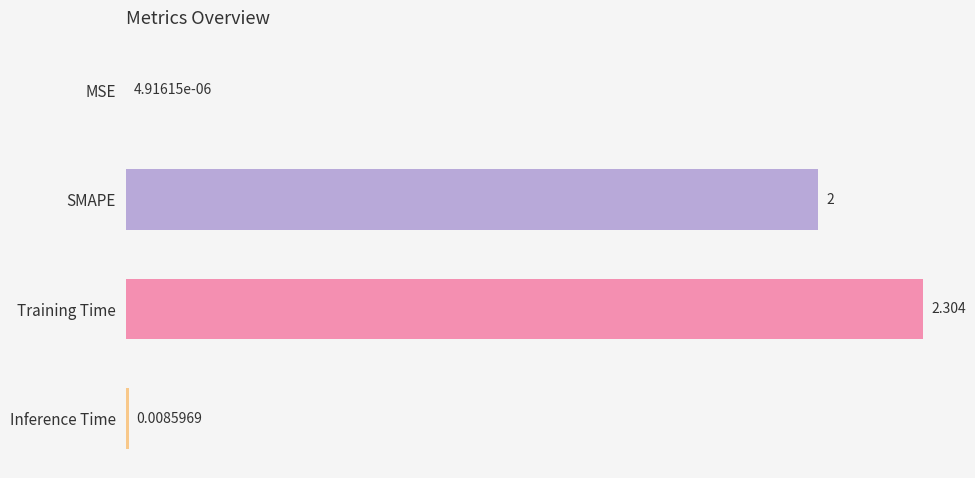

Between MSE and Inference Time, which is larger?

Inference Time